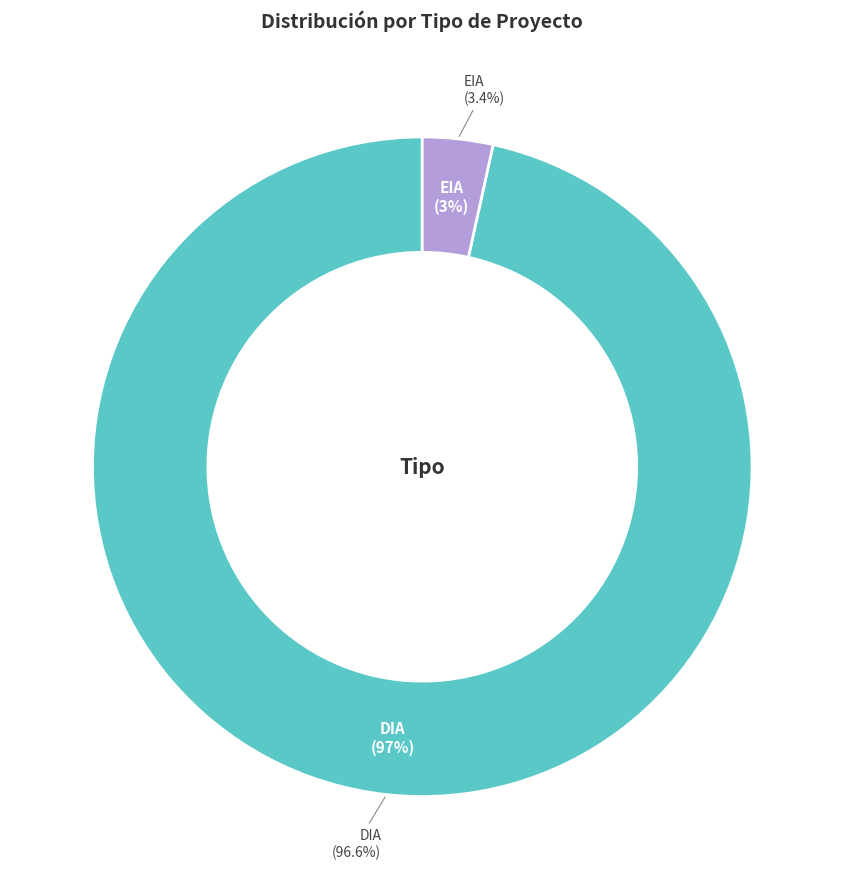

Which category accounts for the majority?

DIA